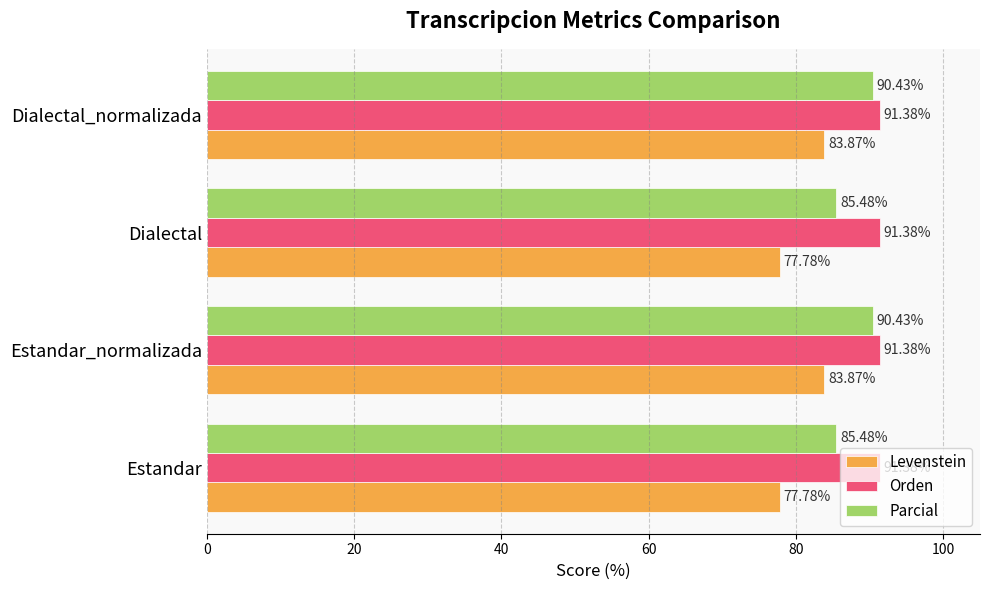

At how many categories does at least one series exceed 87?

4